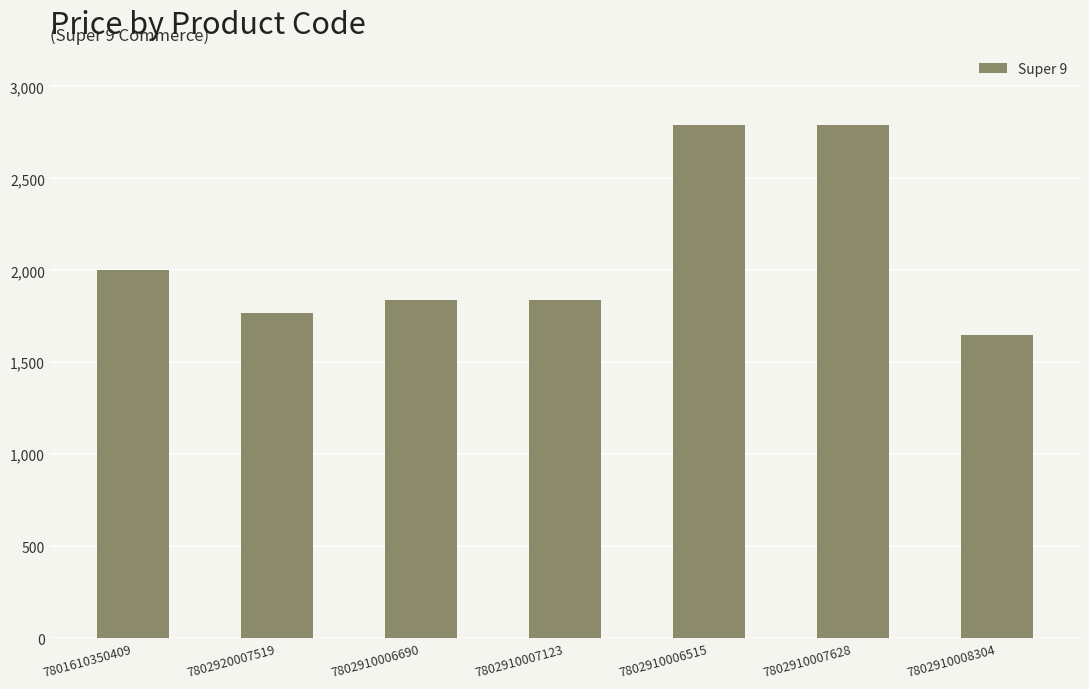

Reading left to right, extract all data points from this chart.

7801610350409=2000	7802920007519=1770	7802910006690=1840	7802910007123=1840	7802910006515=2790	7802910007628=2790	7802910008304=1650